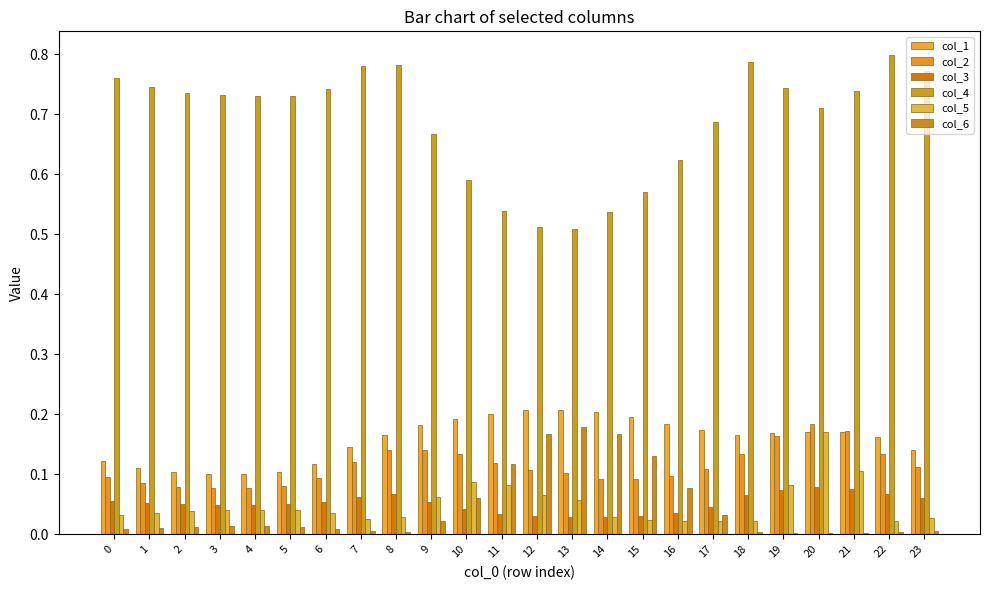

Is the value of col_3 at 23 greater than the value of col_5 at 13?

Yes